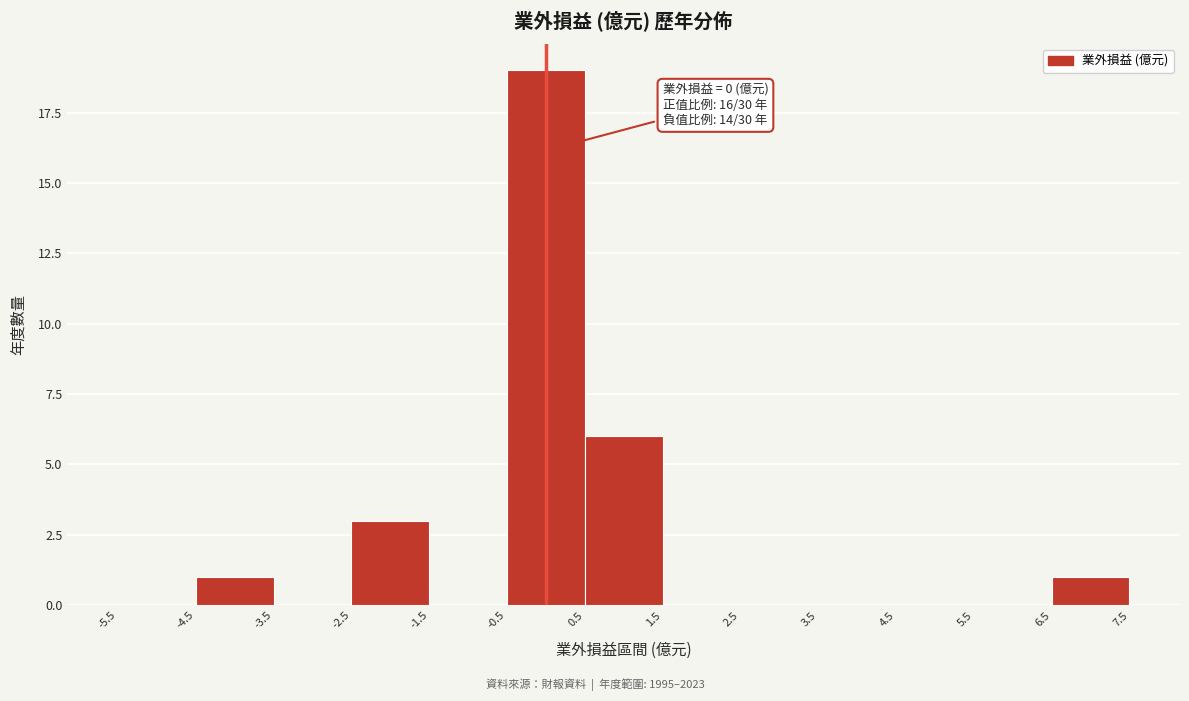

Over which range of the x-axis is the bar tallest?

-0.5 to 0.5